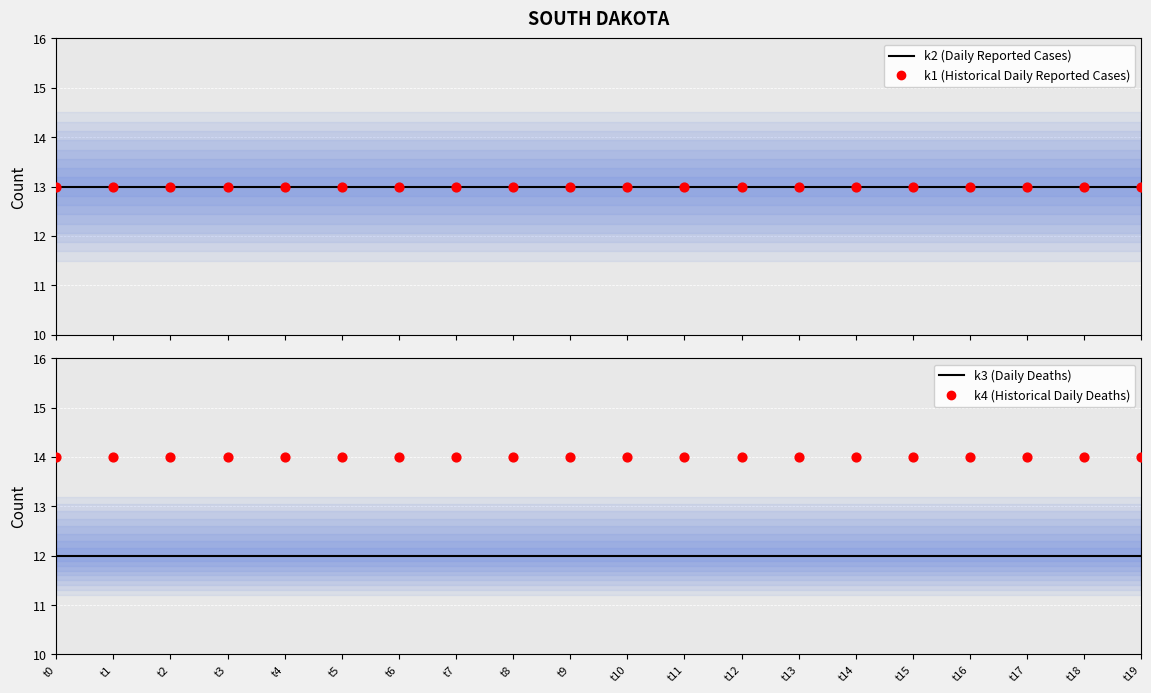

At how many categories does at least one series exceed 12?

20